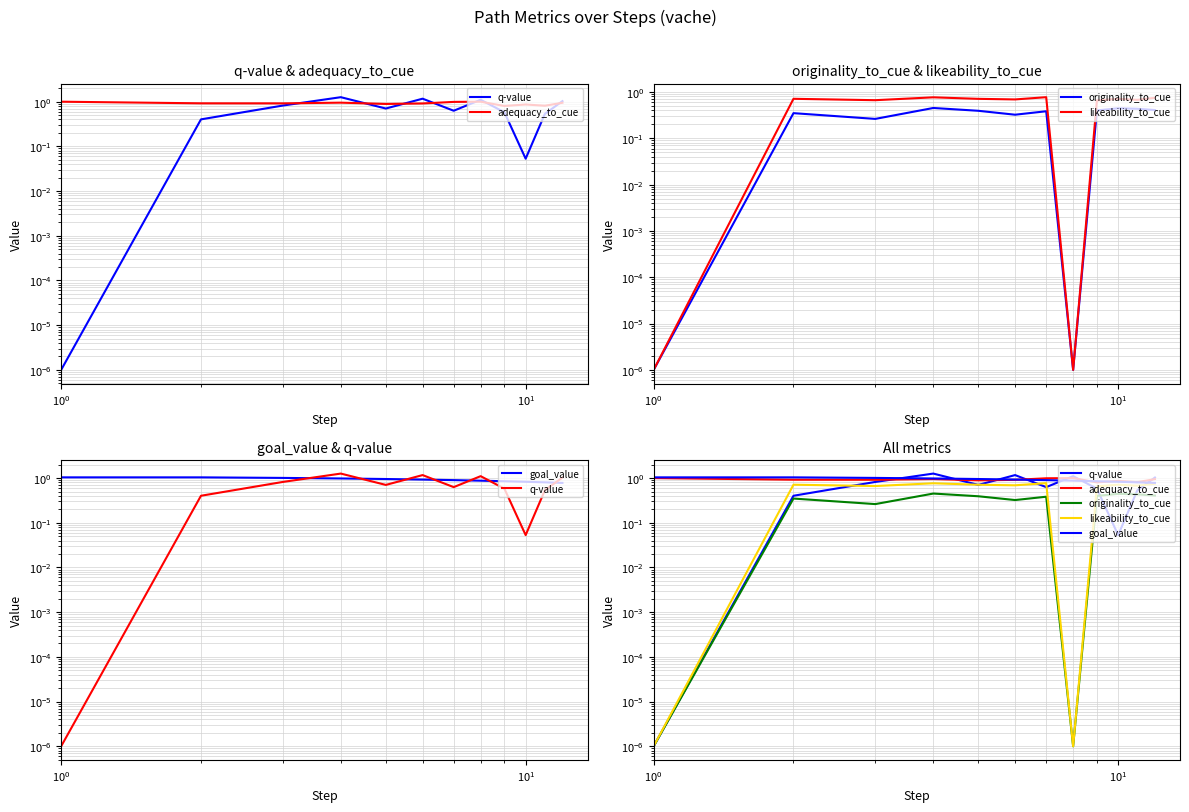

The value of likeability_to_cue at $\mathdefault{10^{-1}}$ is 0.0. True or false?

True